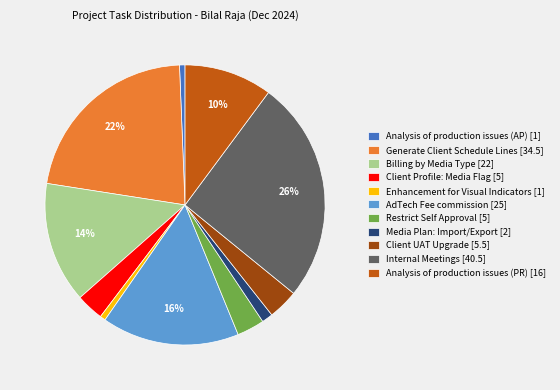

Is it true that Enhancement for Visual Indicators is 1% of the pie?

True